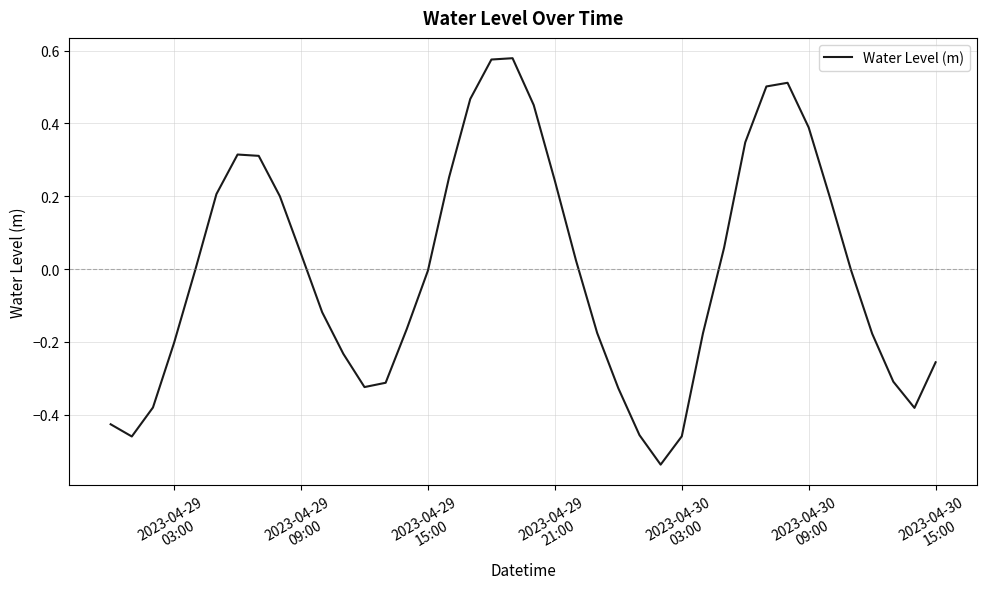

Count the number of data series in this chart.

1